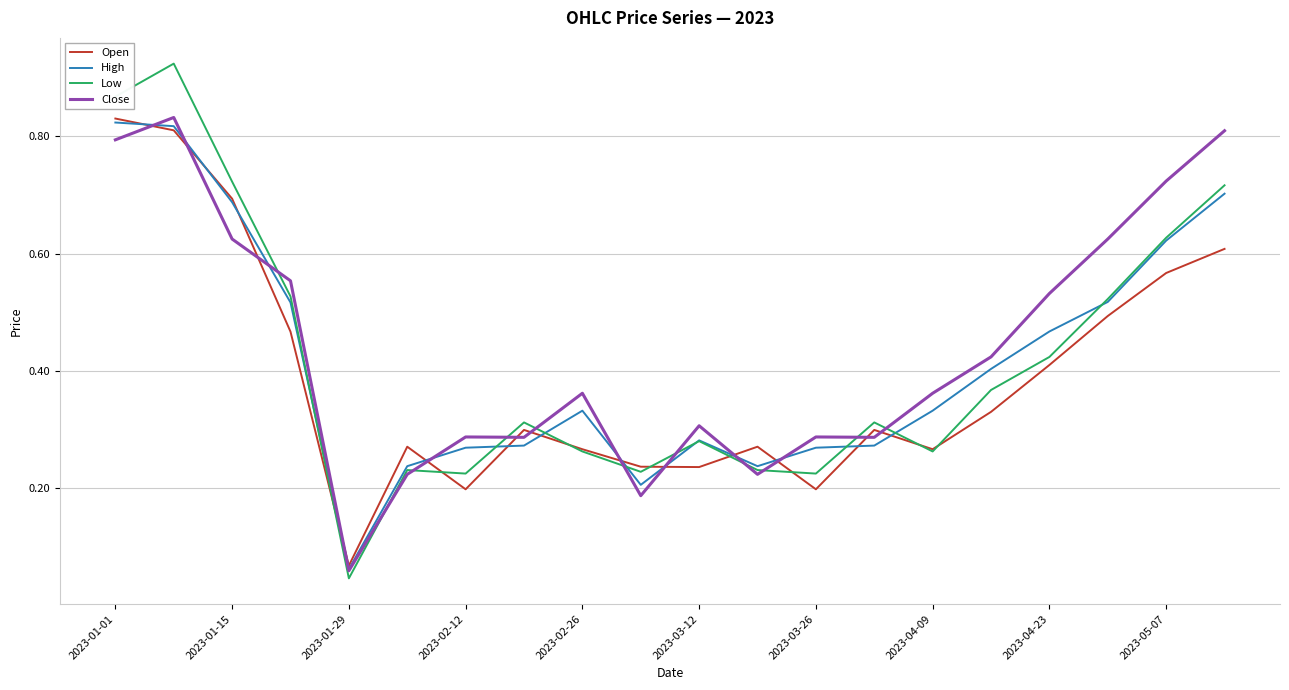

List the series in order of their peak value, highest first.

Low, Close, Open, High